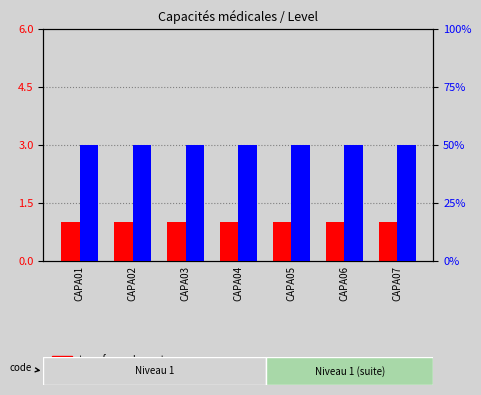

What are all the series names shown in the legend?

transformed count, percentile rank within the sample